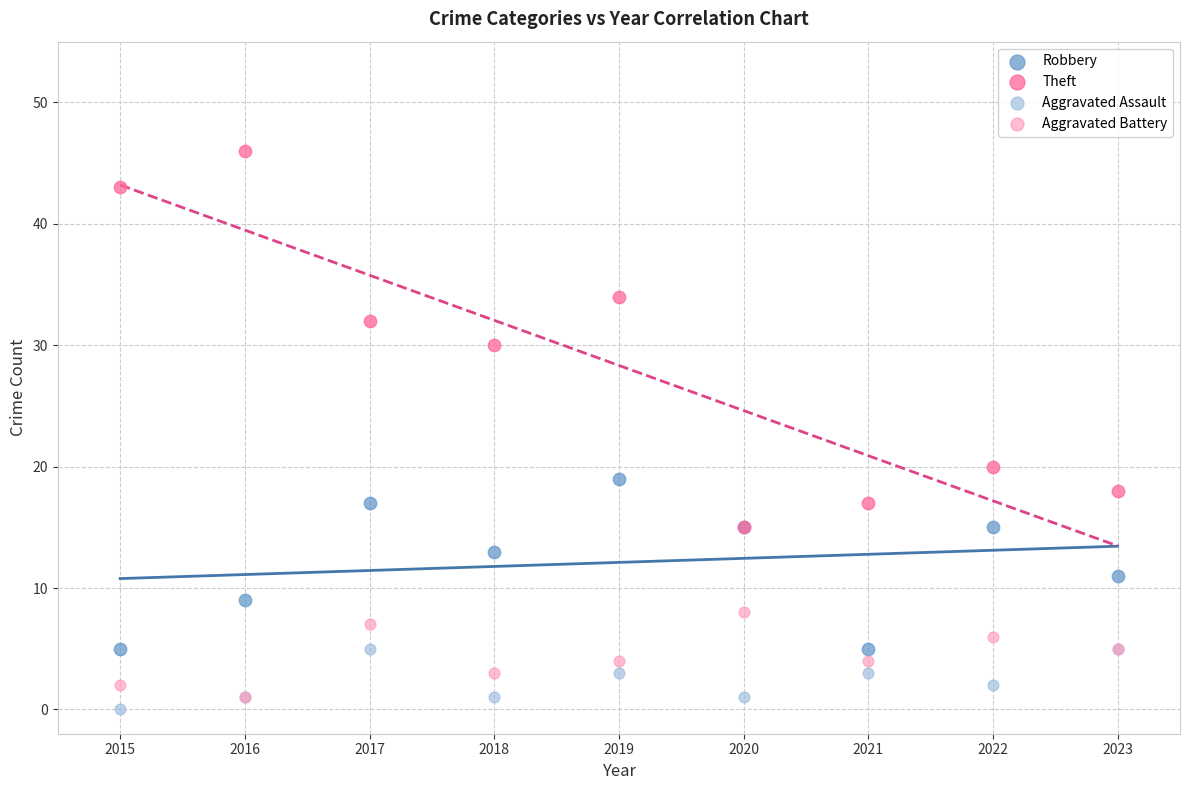

What are all the series names shown in the legend?

Robbery, Theft, Aggravated Assault, Aggravated Battery